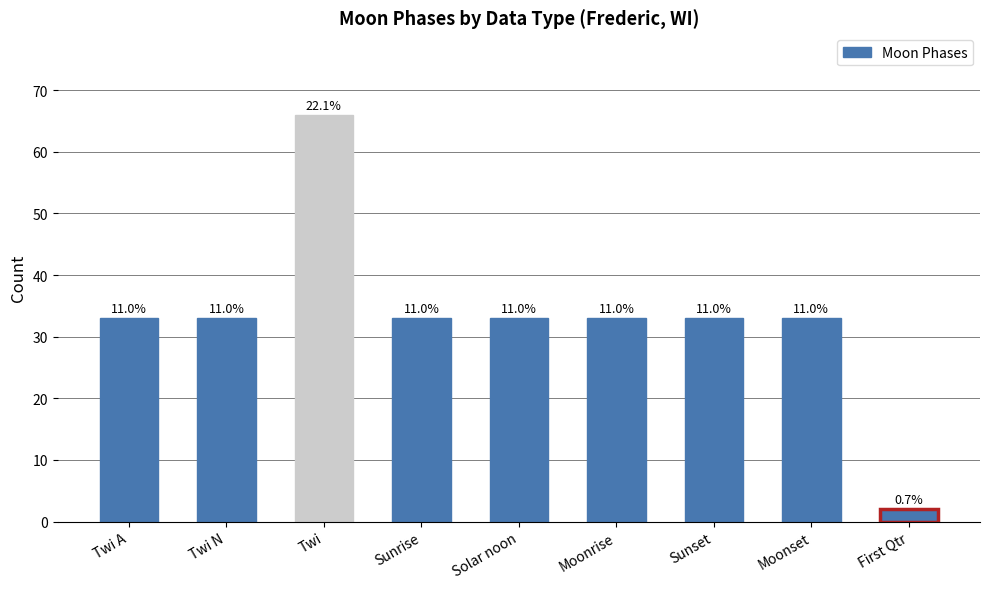

List the labels in order of value, largest first.

Twi, Twi A, Twi N, Sunrise, Solar noon, Moonrise, Sunset, Moonset, First Qtr